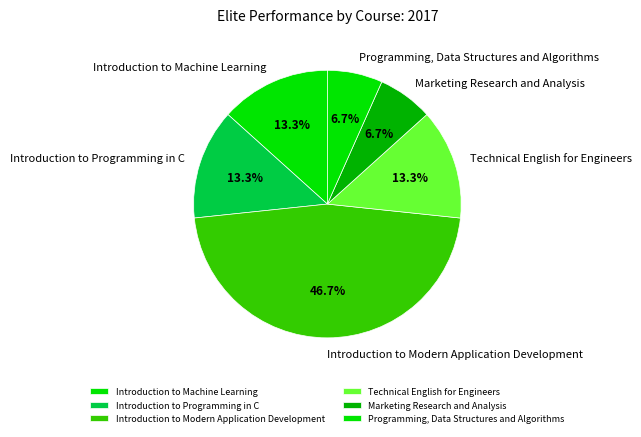

To the nearest percent, what is the average slice percentage?

17%